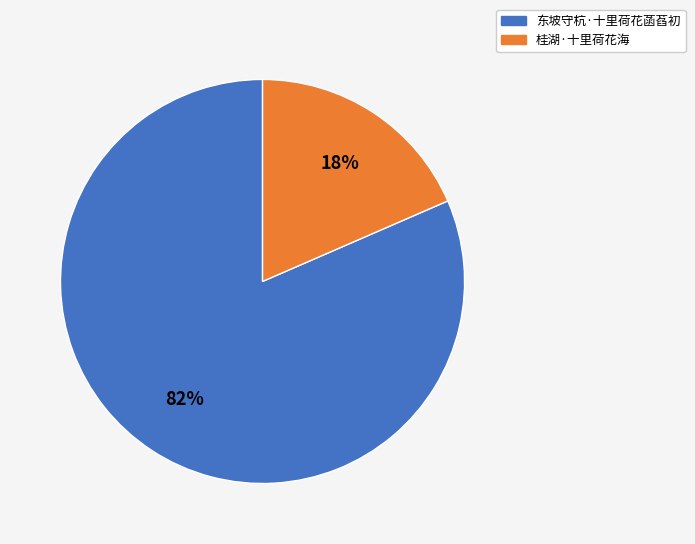

Is the sum of 桂湖·十里荷花海 and 东坡守杭·十里荷花菡萏初 greater than half?

Yes